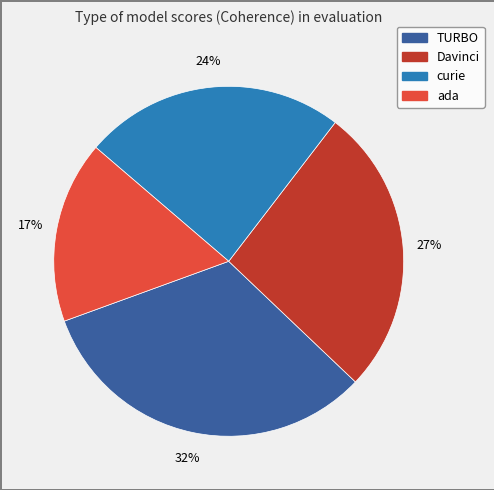

Do curie and ada together represent more than half of the pie?

No